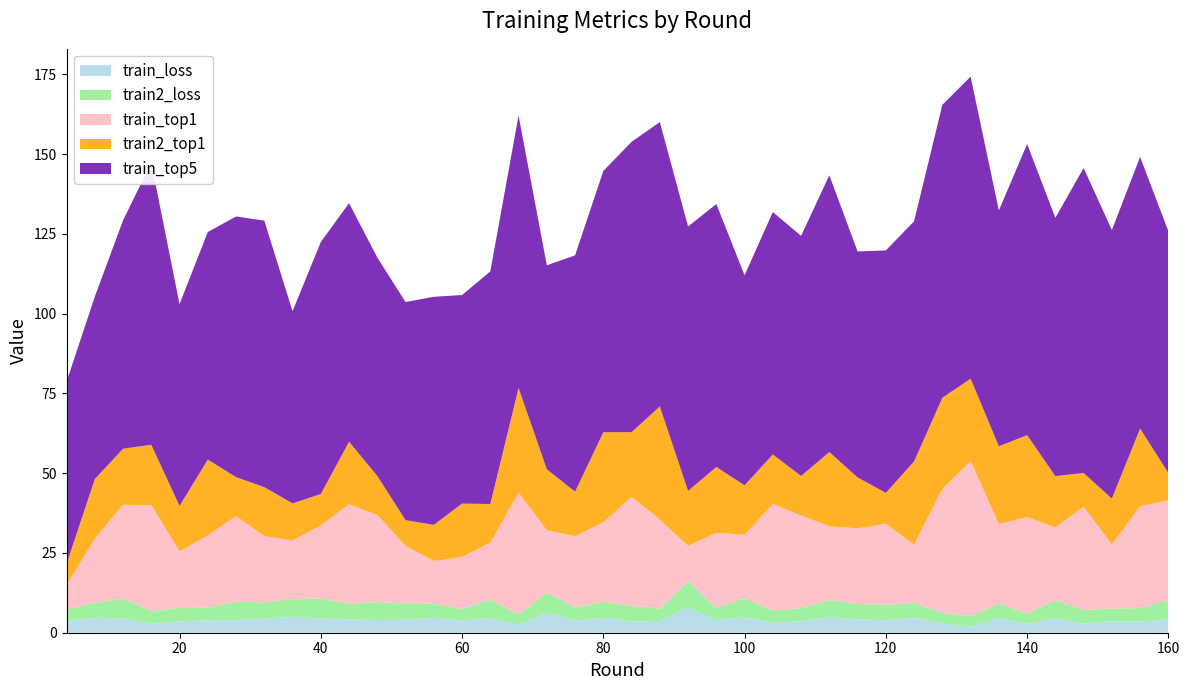

Reading left to right, what are all the values shown in this chart?

train_top1: 7.6	20.1	29.4	33.1	17.8	22.6	26.8	20.7	18.3	23.0	31.2	27.3	18.0	13.4	16.2	17.9	38.2	19.6	22.3	24.9	34.2	27.9	11.1	23.5	19.8	33.5	29.0	23.1	23.7	25.4	18.3	38.9	48.6	25.0	30.2	22.8	32.3	20.1	31.9	31.3
train_top5: 57.1	57.2	71.5	88.4	63.3	71.3	81.7	83.5	60.2	79.0	74.8	68.4	68.4	71.5	65.3	72.9	85.4	63.9	74.0	81.9	91.0	89.1	82.9	82.4	65.8	76.0	75.2	86.7	70.8	76.0	75.3	91.8	94.7	73.9	91.2	80.9	95.6	84.1	85.1	75.8
train2_top1: 6.6	18.7	17.6	19.0	14.2	23.8	12.2	15.4	11.6	9.8	19.6	12.2	8.1	11.3	16.7	12.1	32.8	19.1	13.9	28.2	20.3	35.5	17.2	20.6	15.5	15.5	12.4	23.3	16.0	9.7	26.1	28.5	25.8	24.4	25.7	16.0	10.6	14.4	24.4	8.5
train2_top5: 48.9	57.8	45.1	61.0	47.2	79.1	58.4	71.1	56.9	58.7	69.8	41.7	48.8	66.9	68.2	64.2	70.7	52.1	69.1	74.6	72.9	87.8	71.6	82.8	64.6	74.1	73.2	78.2	70.1	77.2	70.9	85.0	85.3	72.3	87.2	69.5	87.9	84.9	83.5	64.3
train_loss: 3.6	4.7	4.5	2.7	3.5	3.9	3.9	4.4	5.0	4.5	4.2	4.0	4.1	4.7	3.8	4.7	2.5	6.2	3.8	4.7	3.5	3.7	7.9	3.9	4.8	3.2	3.6	4.9	4.2	3.9	4.8	2.9	1.9	4.6	2.8	4.6	2.8	3.6	3.5	4.2
train2_loss: 3.8	4.6	6.2	4.1	4.2	4.0	5.8	5.1	5.6	6.2	4.9	5.6	5.2	4.4	3.8	5.6	3.2	6.3	4.1	5.0	4.8	3.8	8.2	3.9	6.0	3.8	4.1	5.3	4.8	4.9	4.5	3.3	3.3	4.5	3.2	5.6	4.3	3.9	4.3	6.0